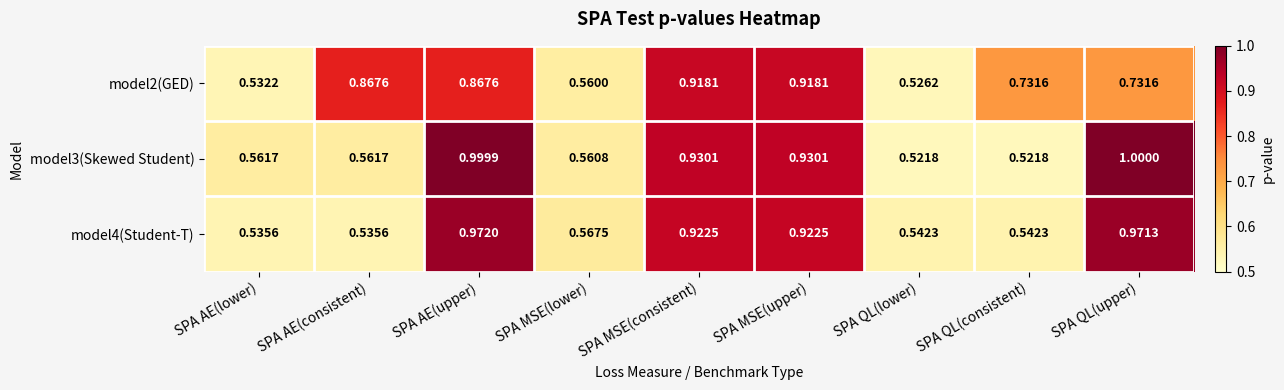

At which category is the sum across all series the highest?

SPA AE(upper)